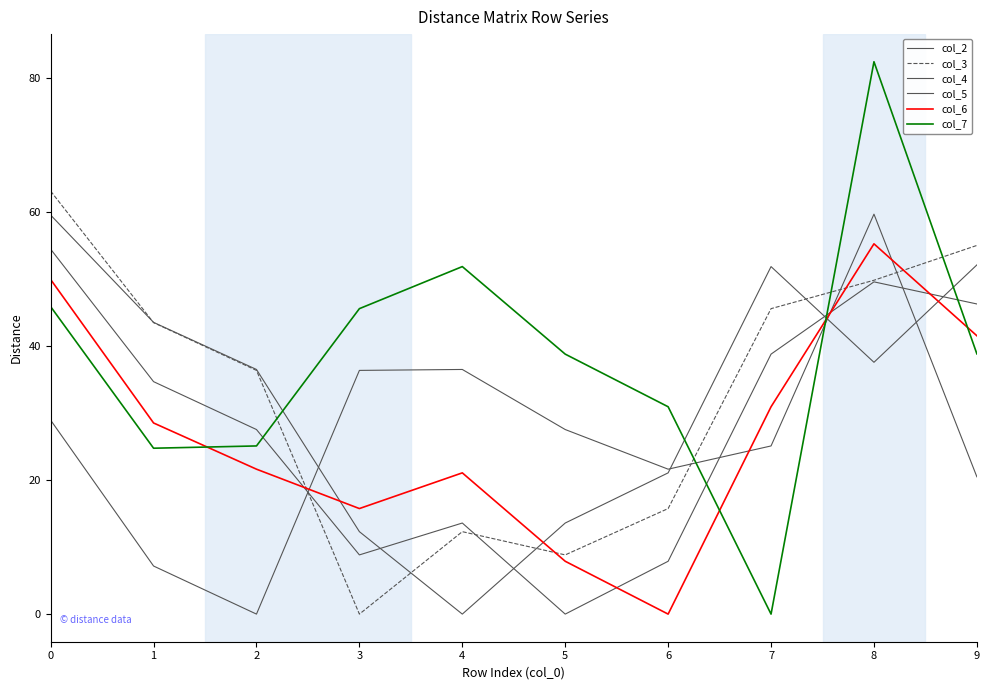

How many series are shown in this chart?

6